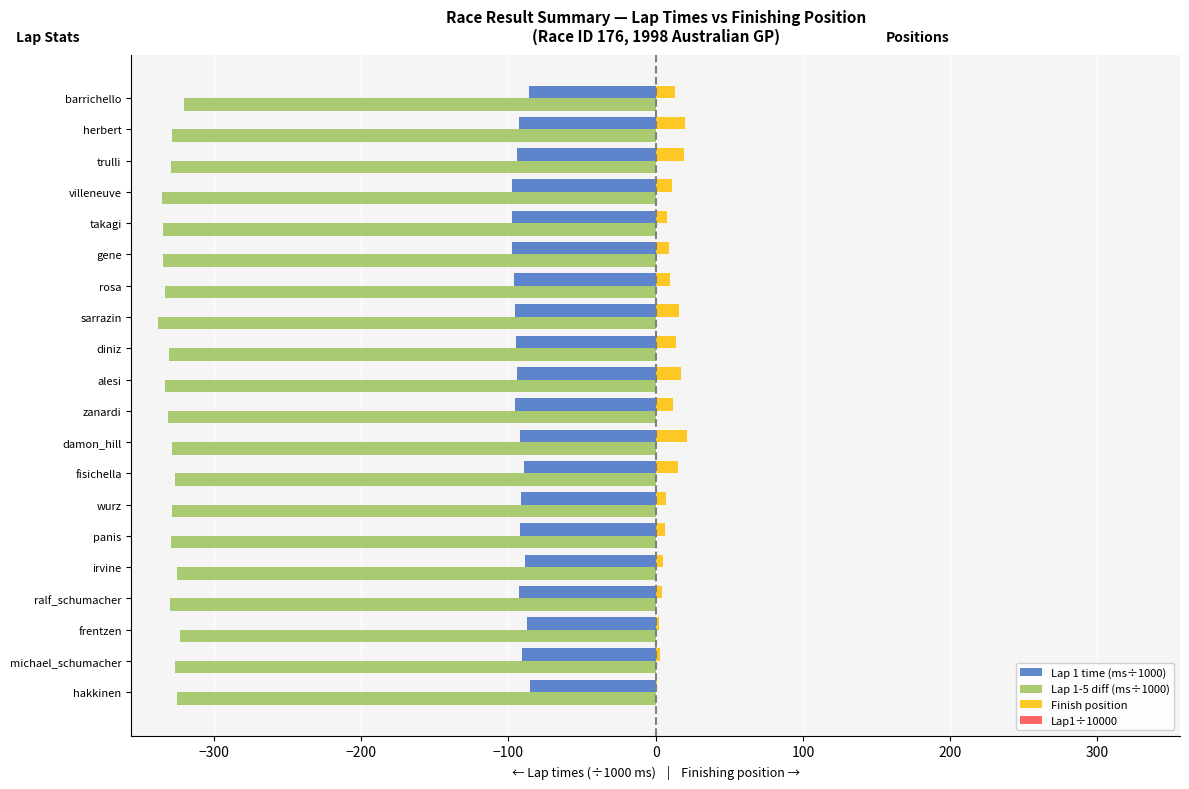

What is the sum of all Lap 1 time (ms÷1000) values?

-1852.0